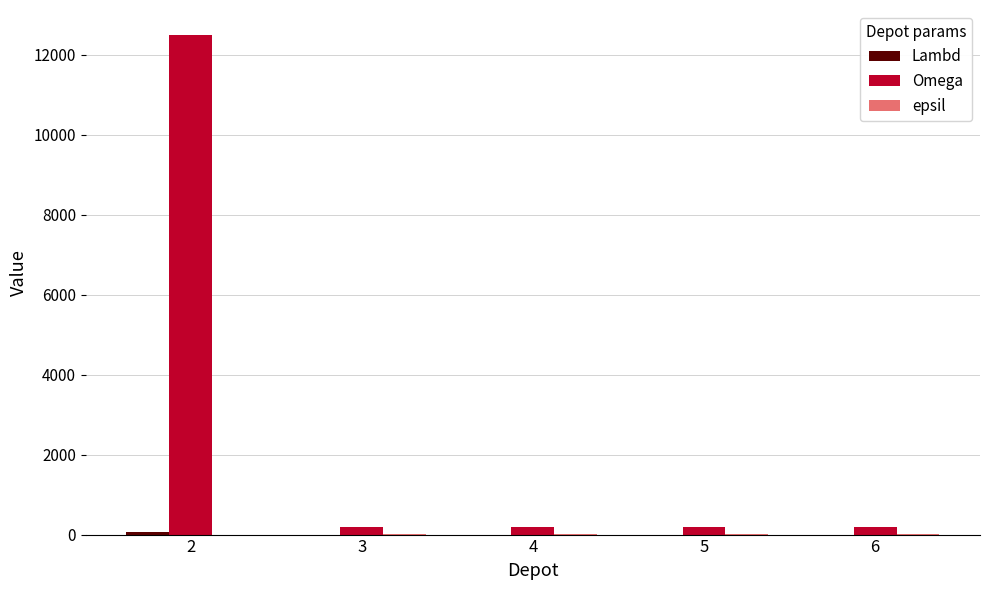

What is the highest value of the Omega series?

12500